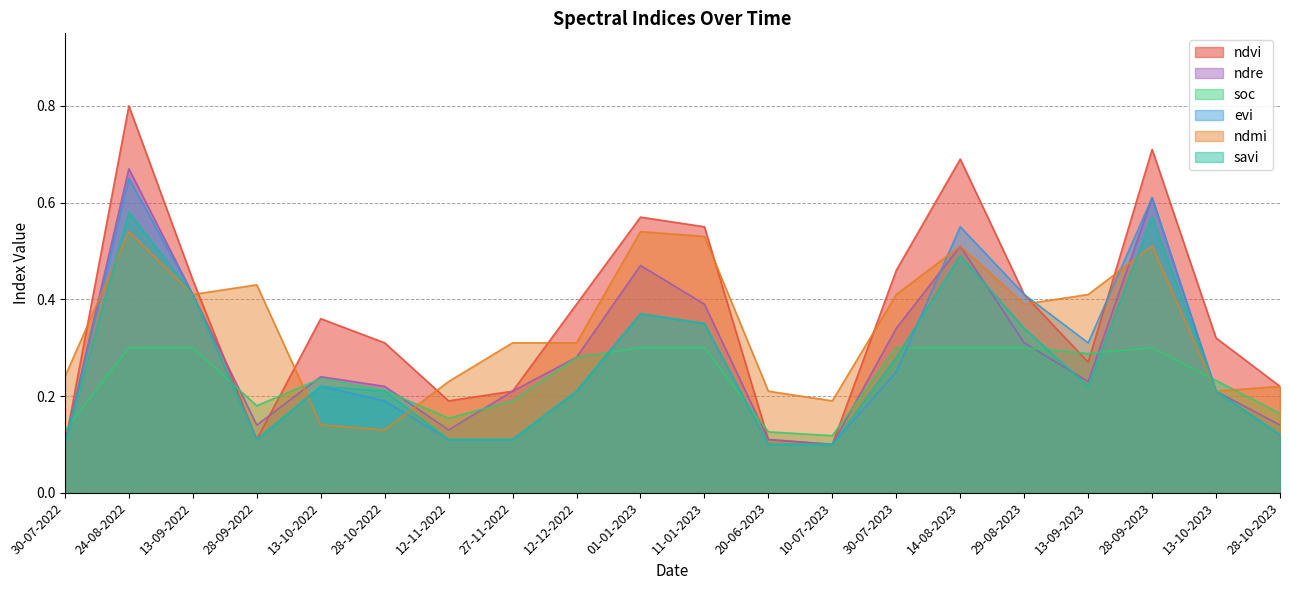

Which series ends up on top after the final intersection of soc and ndmi?

ndmi